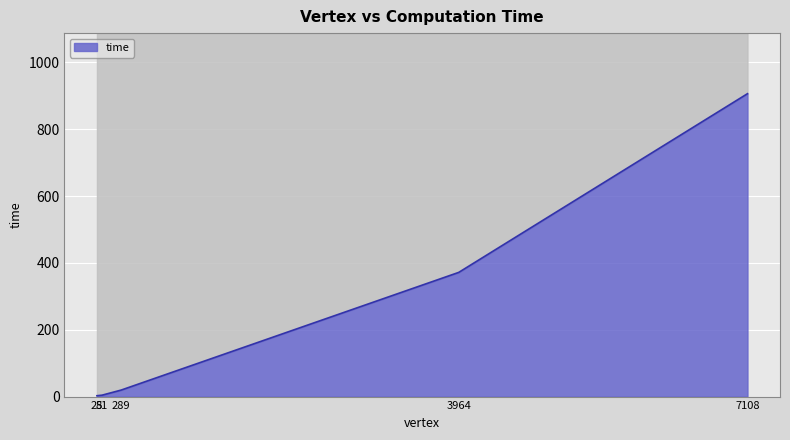

Which has a higher value, 3964 or 7108?

7108